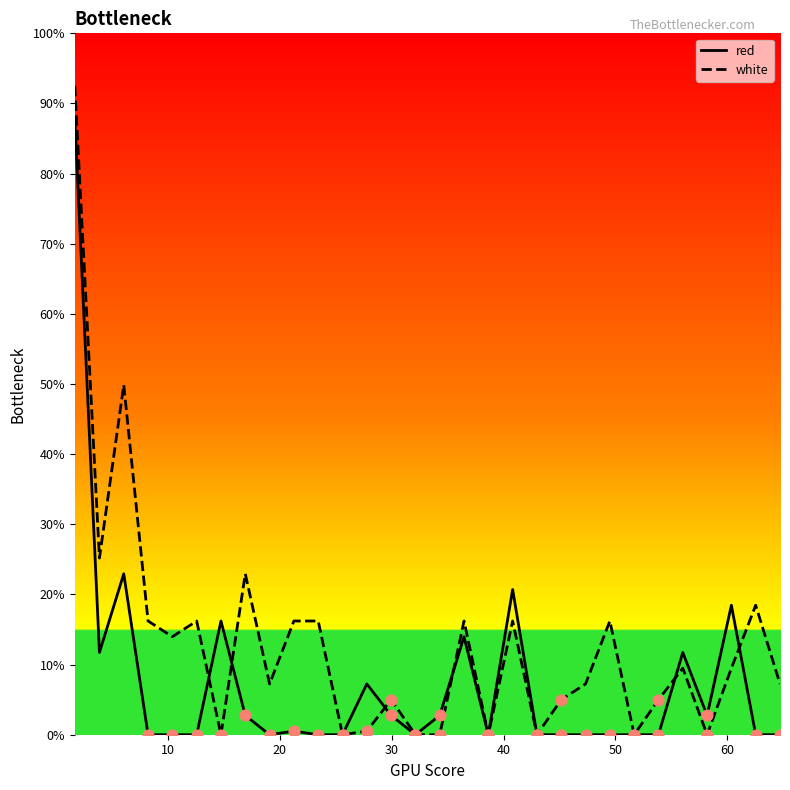

At how many categories does at least one series exceed 38?

2